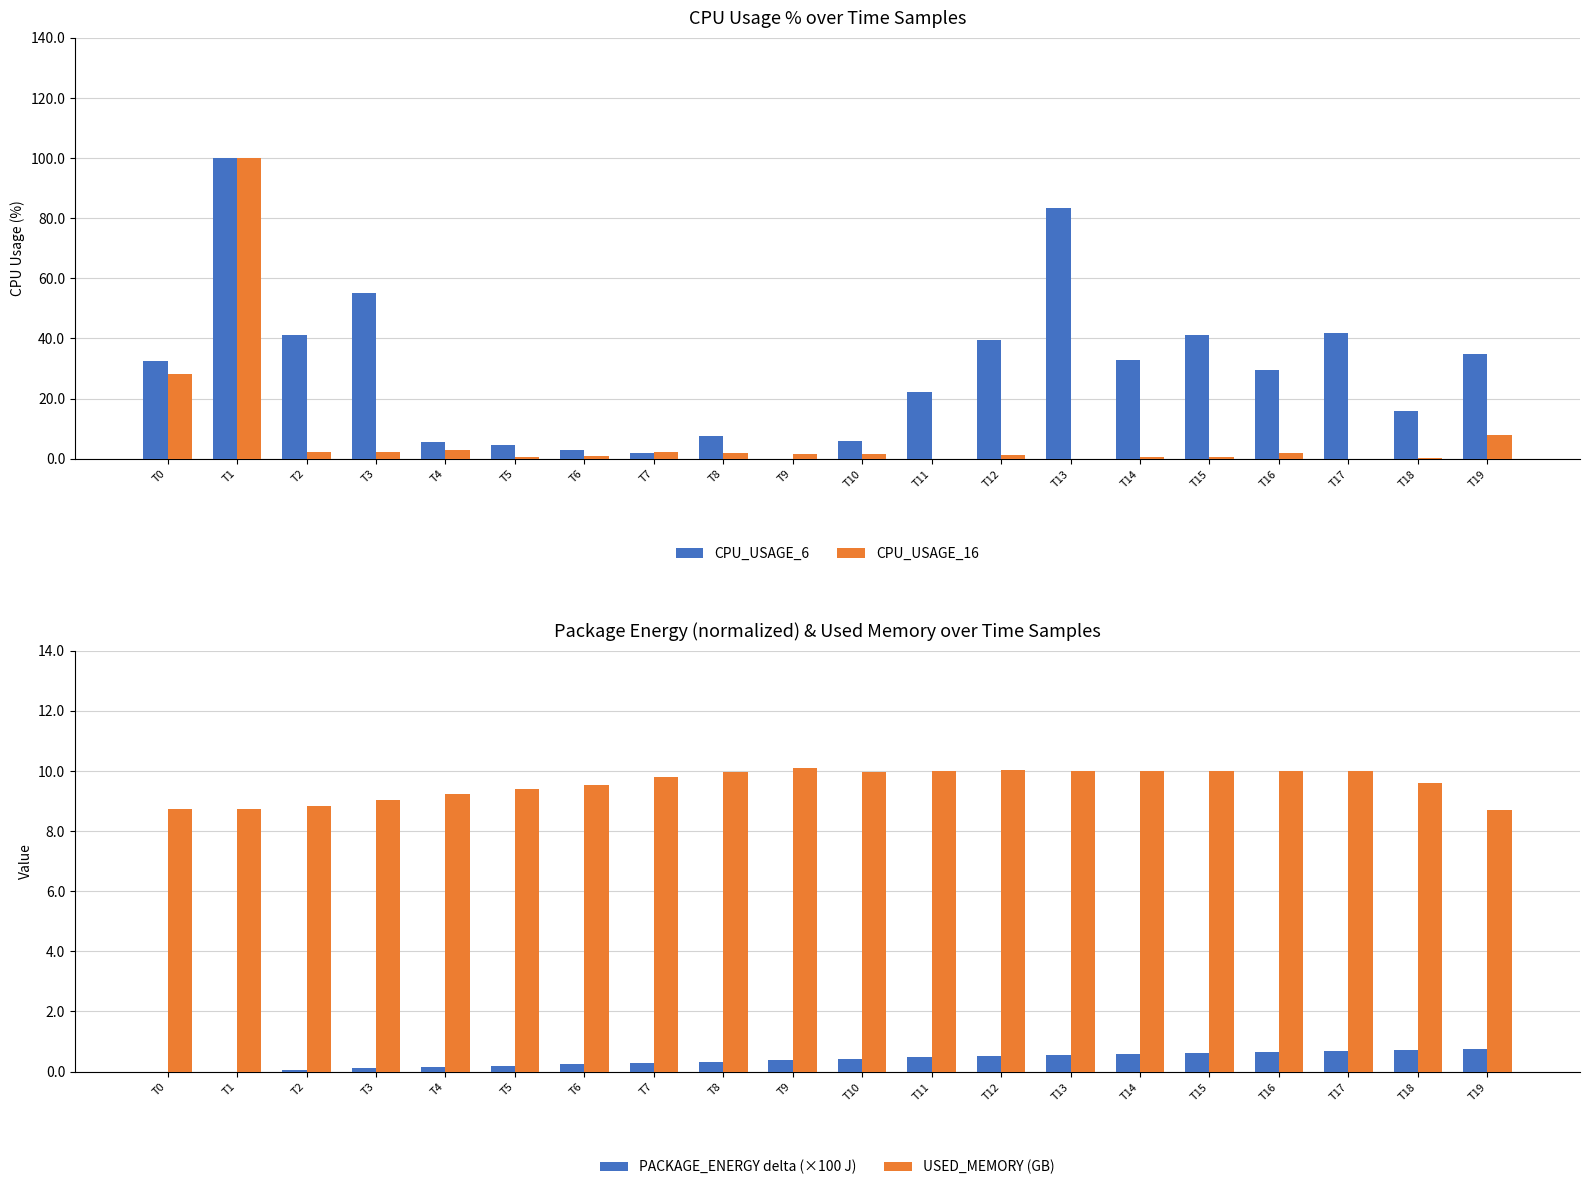

Which series has the widest spread of values?

CPU_USAGE_16